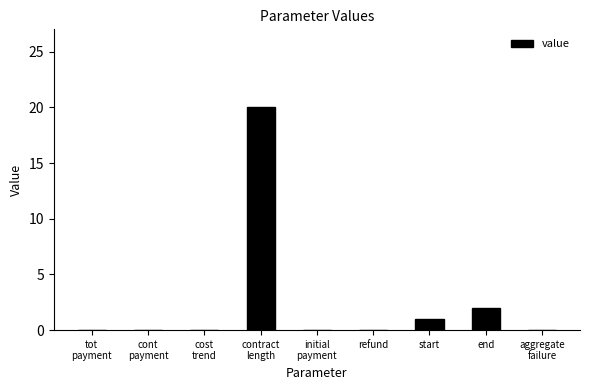

The value at refund is -8. True or false?

False